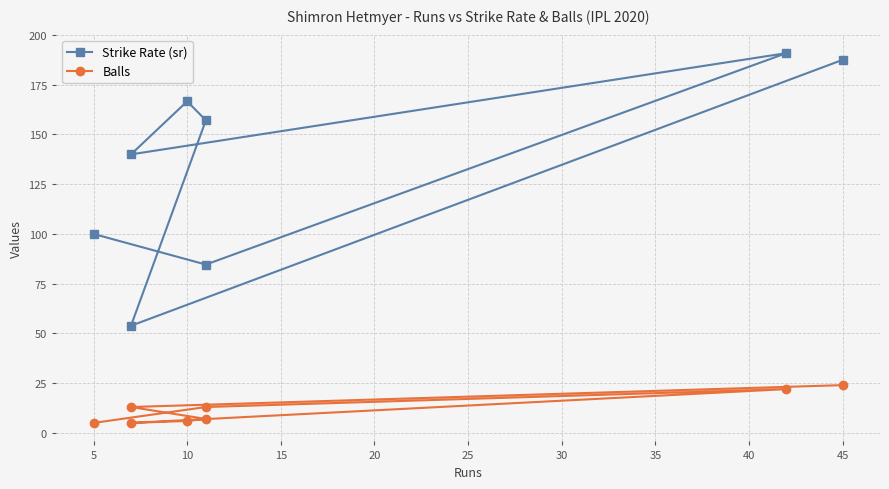

Which has a higher value, 5 or 35?

35